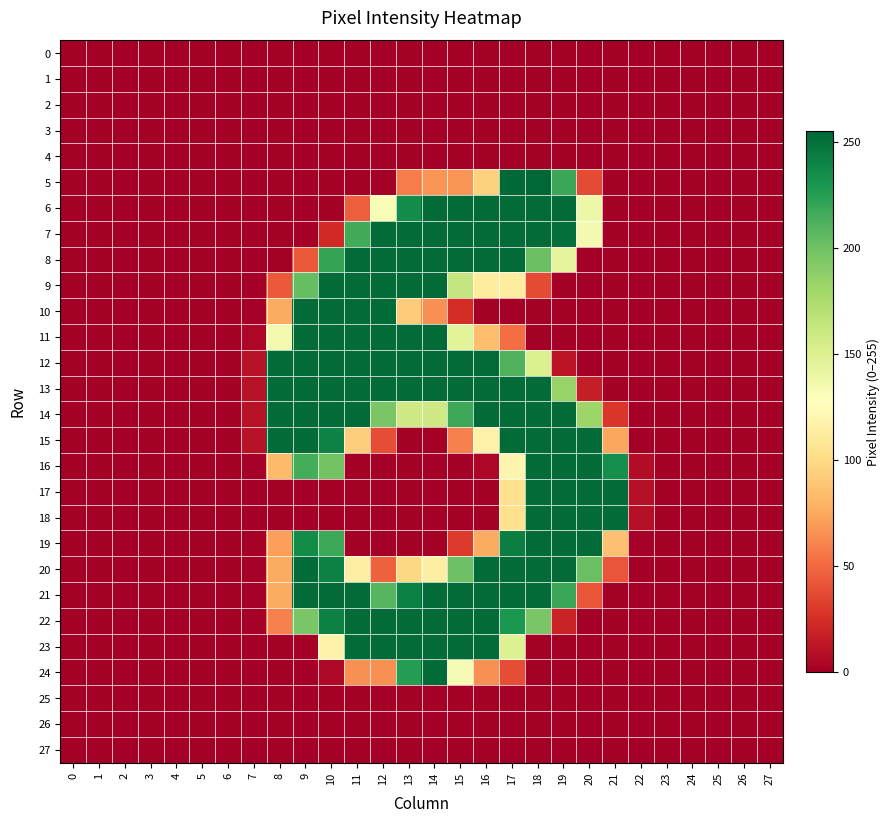

At how many categories does at least one series exceed 70?

14